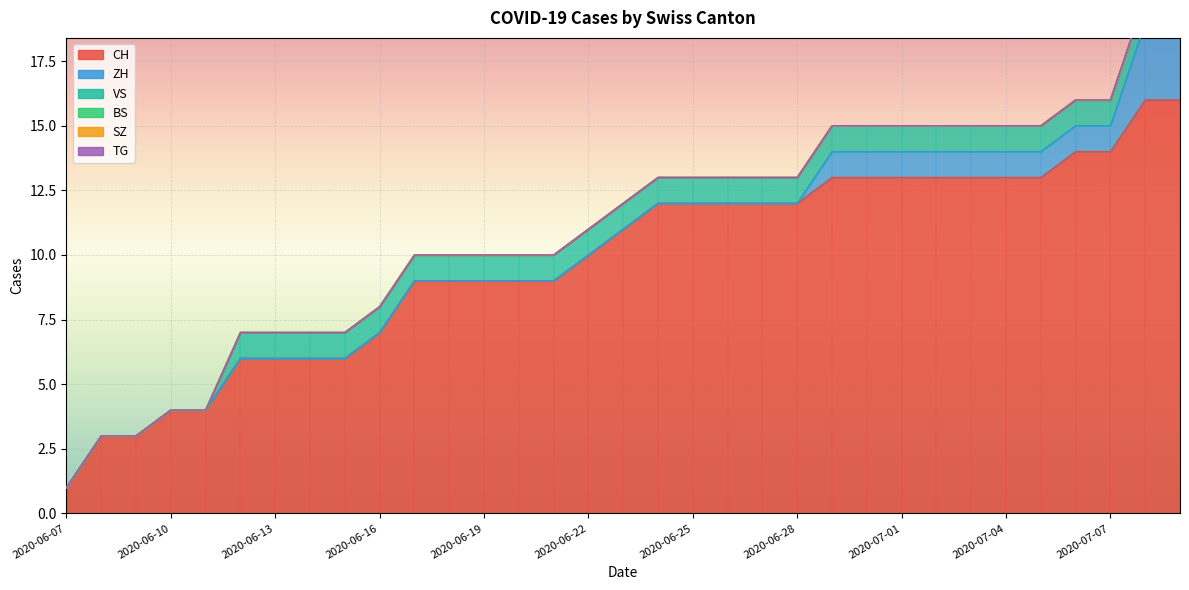

At which label is ZH closest to 1?

2020-06-29